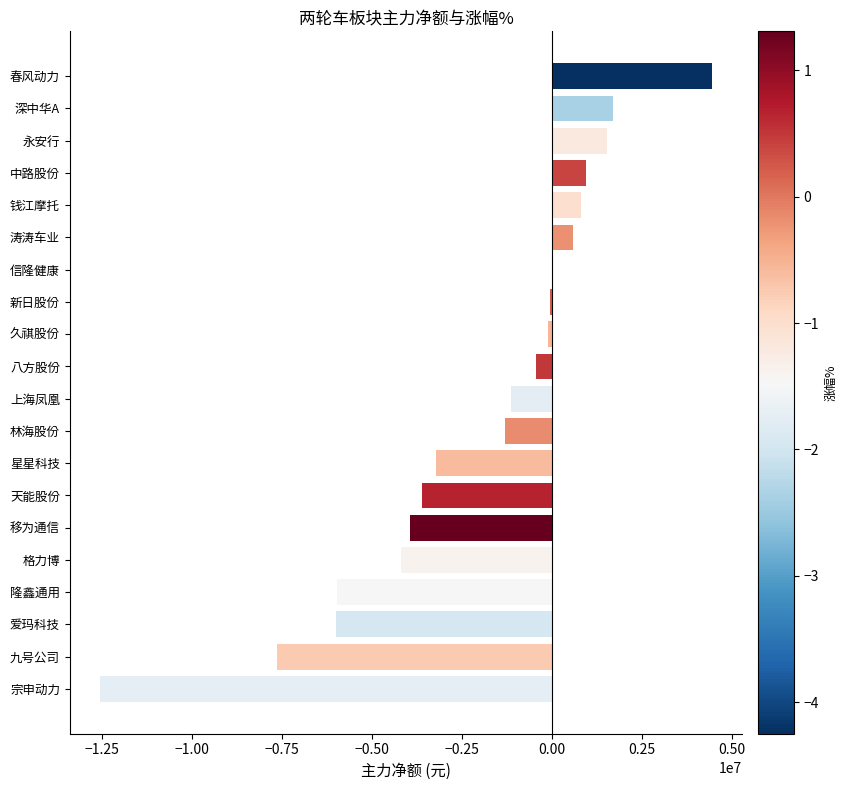

Count the number of categories in the chart.

20